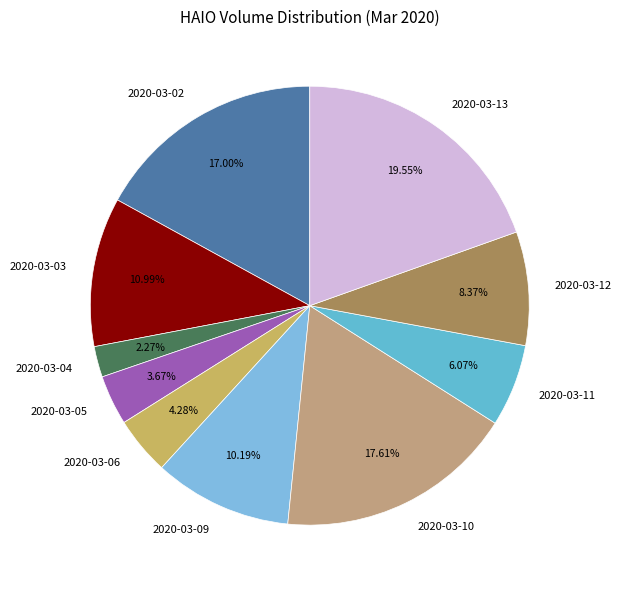

What is the smallest slice in the pie chart?

2020-03-04